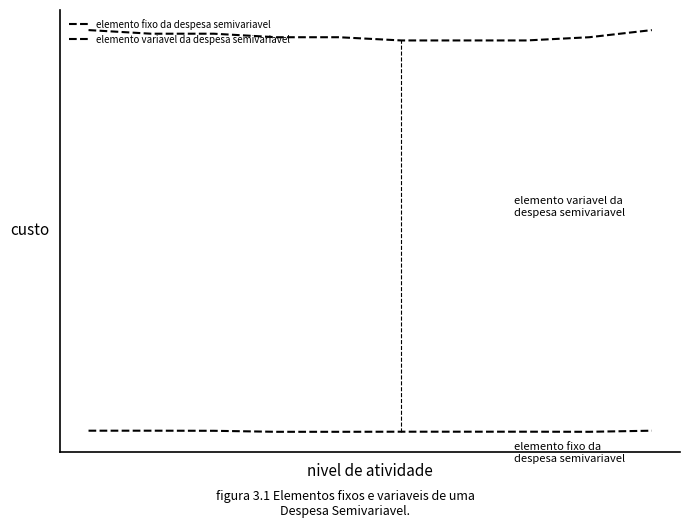

Is this an area chart (filled region under the line)?

No